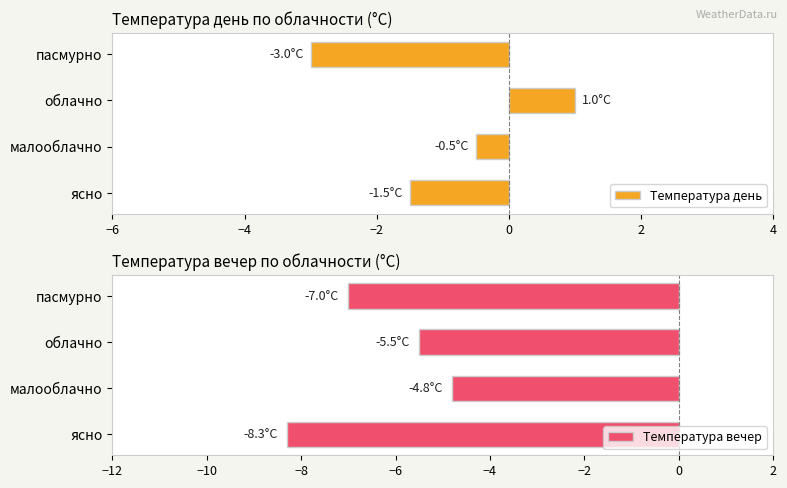

Which series has the largest range (max minus min)?

Температура день